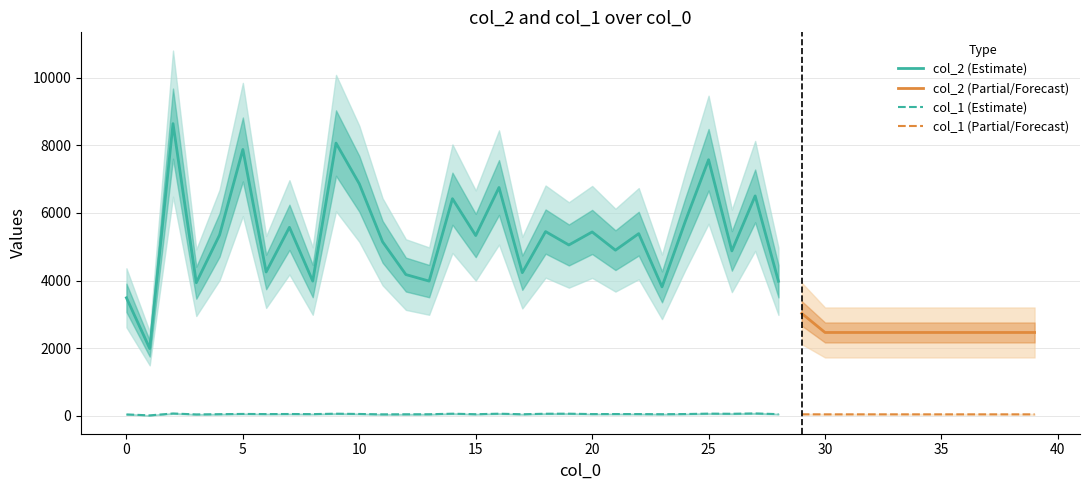

Which category has the highest value in the col_1 series?

27